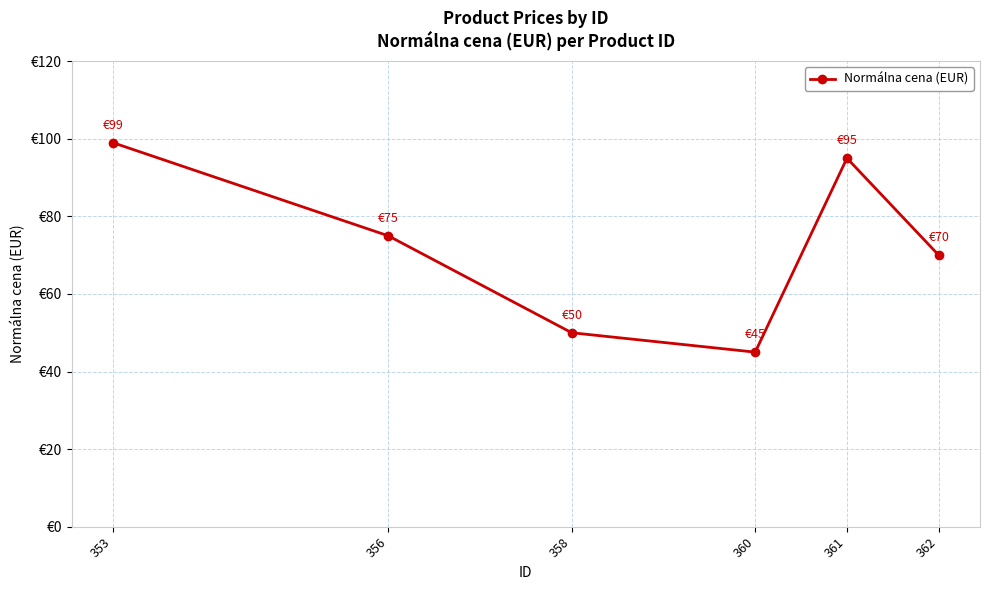

Which label corresponds to the largest value in the chart?

353